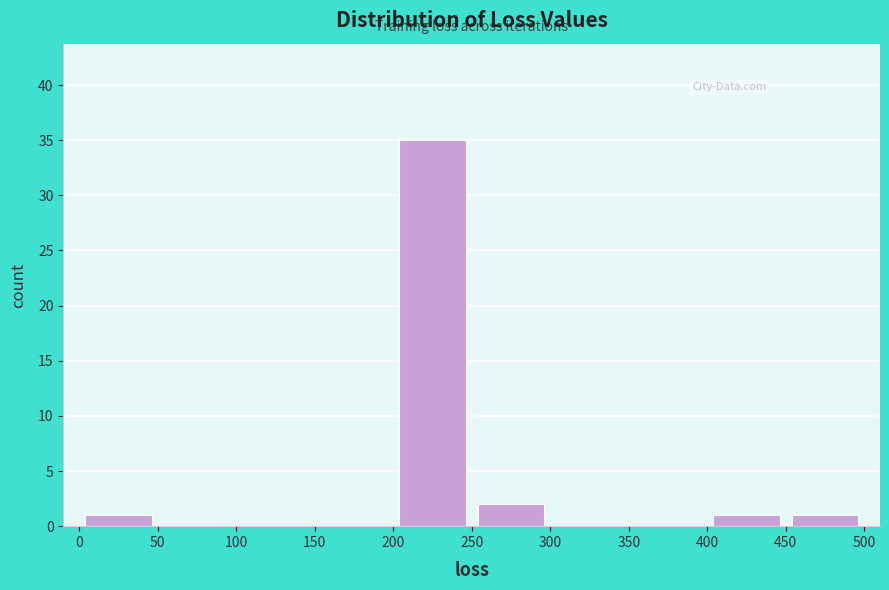

Which range on the x-axis has the tallest bar?

200 to 250